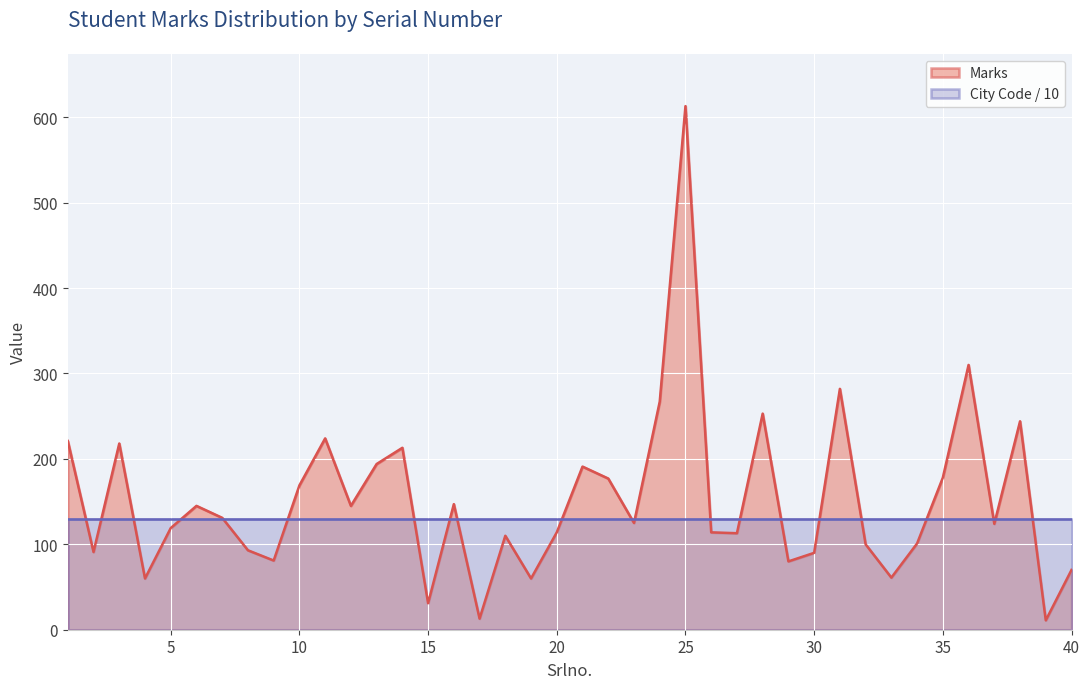

Does the chart display data point markers on the line(s)?

No